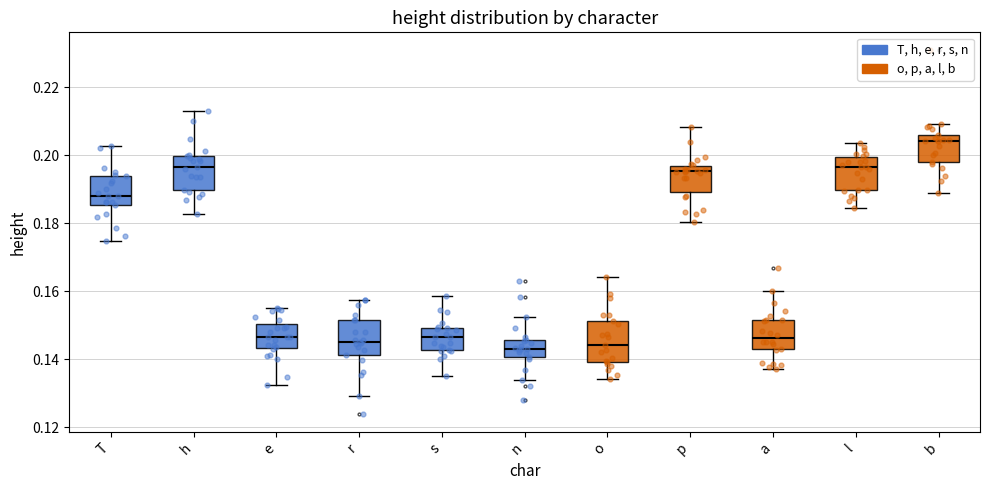

Reading left to right, transcribe this box plot: for each box, give where its median line is, the range the box spans, and where its two whiskers end, as read against the y-axis. The values are not printed on the chart, so give them approximately, as read against the axis.

T: median 0.188, box 0.186 to 0.194, whiskers 0.174 to 0.202
h: median 0.196, box 0.190 to 0.200, whiskers 0.182 to 0.214
e: median 0.146, box 0.144 to 0.150, whiskers 0.132 to 0.156
r: median 0.146, box 0.142 to 0.152, whiskers 0.130 to 0.158
s: median 0.146, box 0.142 to 0.150, whiskers 0.134 to 0.158
n: median 0.144, box 0.140 to 0.146, whiskers 0.134 to 0.152
o: median 0.144, box 0.140 to 0.152, whiskers 0.134 to 0.164
p: median 0.196 (just below the box's upper edge), box 0.190 to 0.196, whiskers 0.180 to 0.208
a: median 0.146, box 0.142 to 0.152, whiskers 0.138 to 0.160
l: median 0.196, box 0.190 to 0.200, whiskers 0.184 to 0.204
b: median 0.204, box 0.198 to 0.206, whiskers 0.188 to 0.210